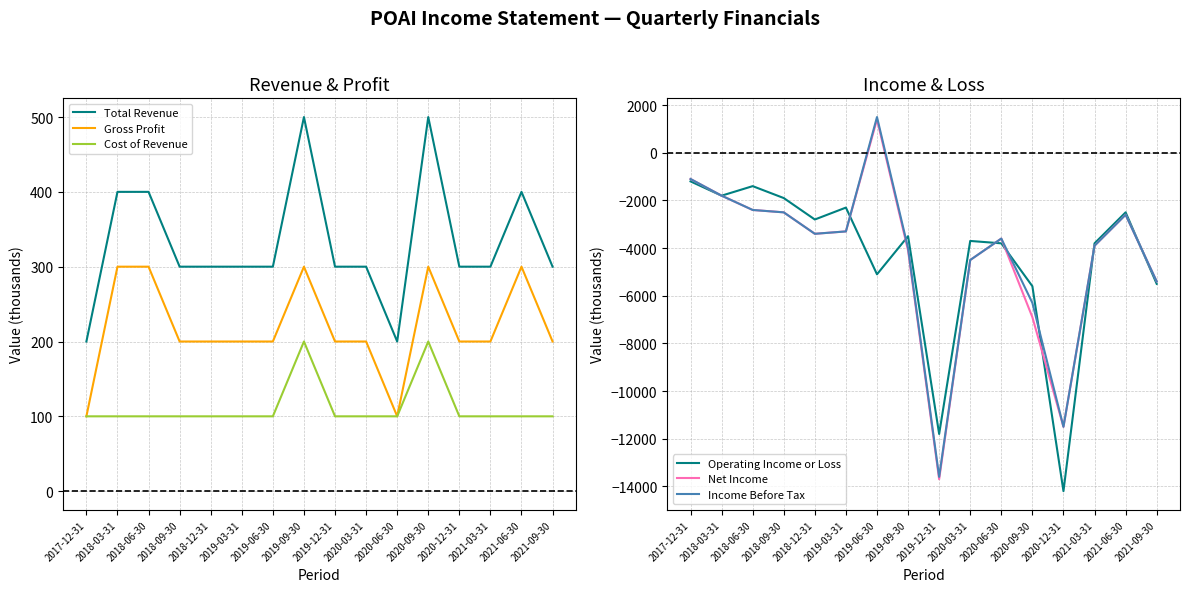

What is the label of the 7th point from the right?

2020-03-31